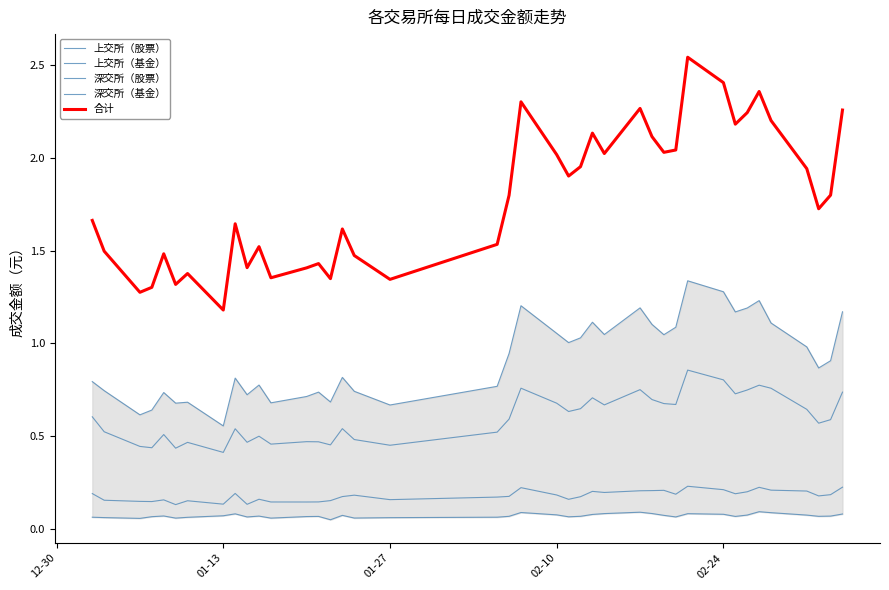

Which category has the lowest value in the 合计 series?

01-13